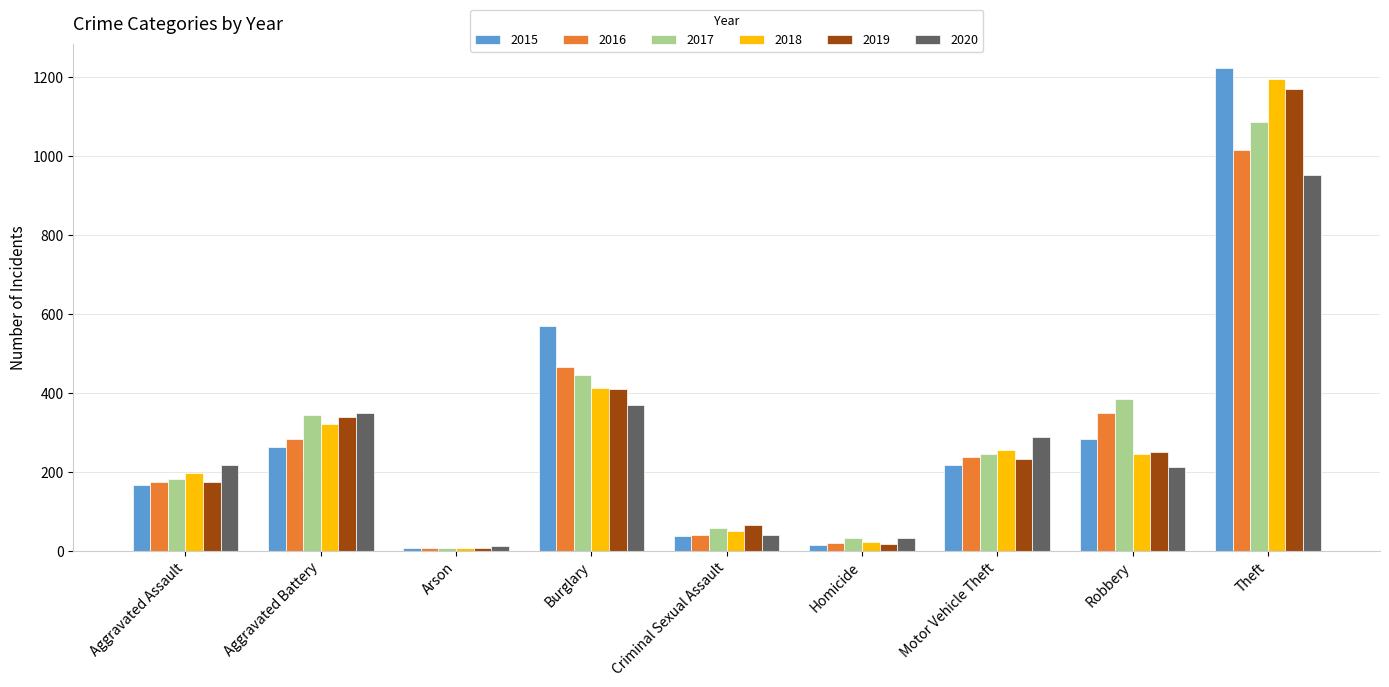

At which label does 2020 reach its minimum?

Arson